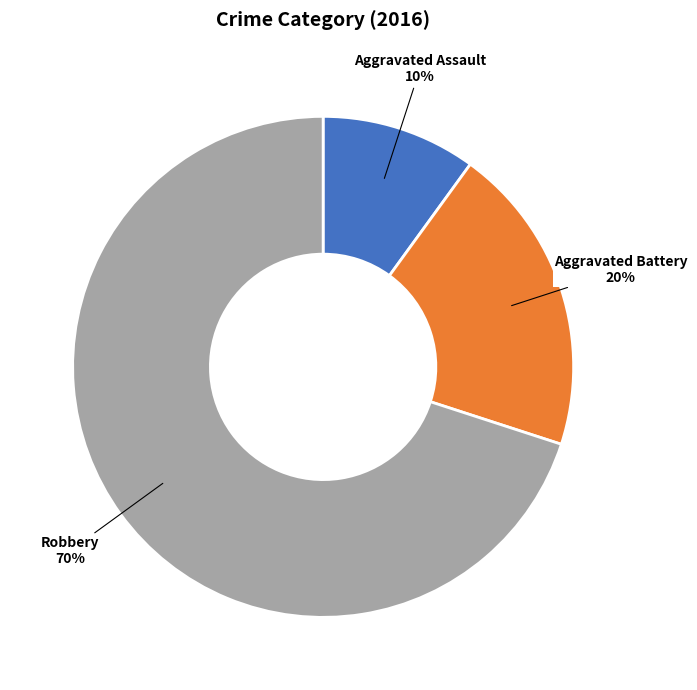

Count the number of slices in the pie.

3